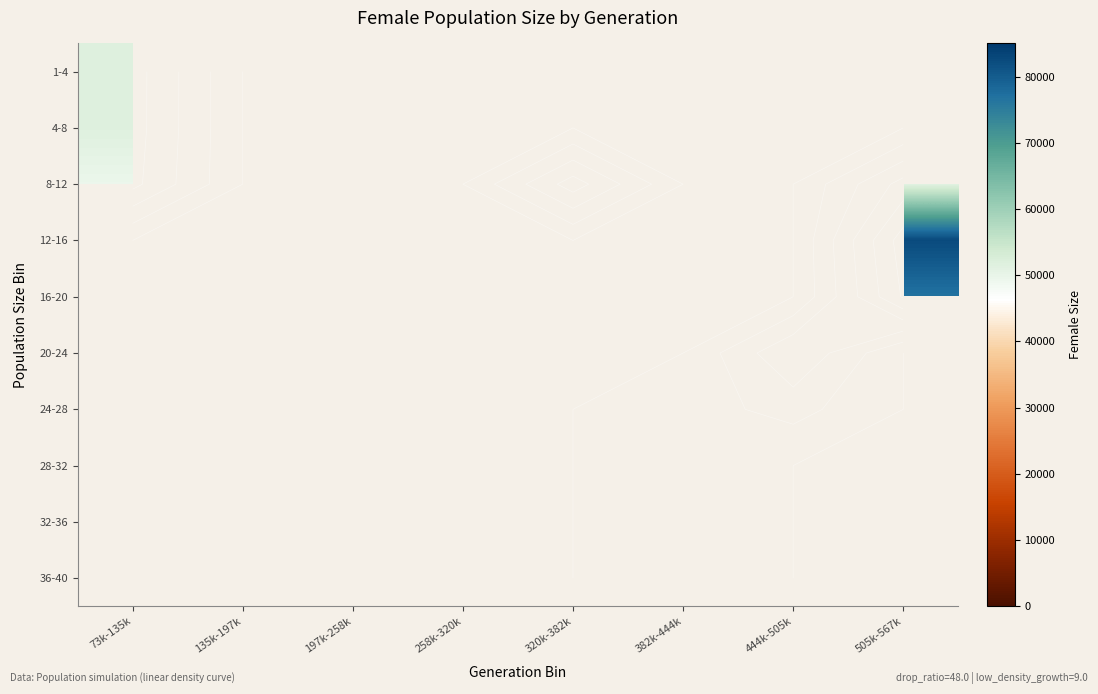

Which has a higher value, 444k-505k or 382k-444k?

382k-444k